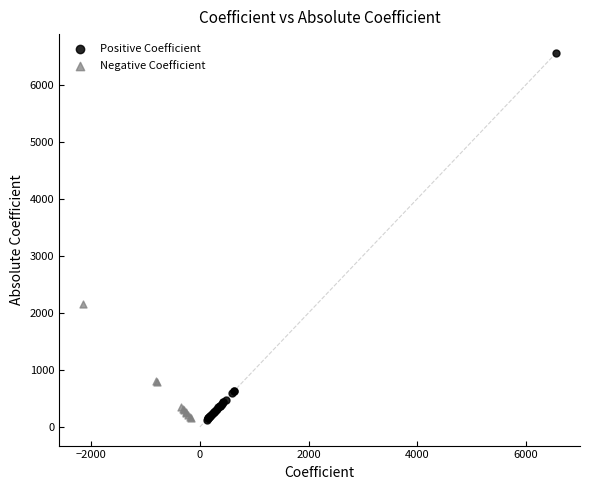

Which series has the largest Y range (max minus min)?

Positive Coefficient